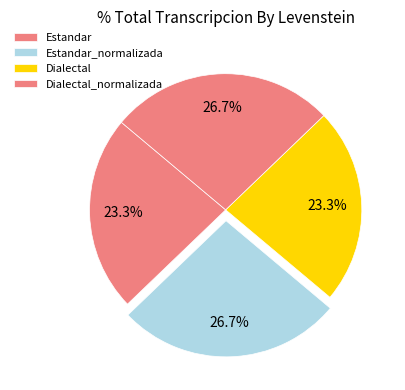

True or false: Dialectal_normalizada accounts for 20% of the total.

False